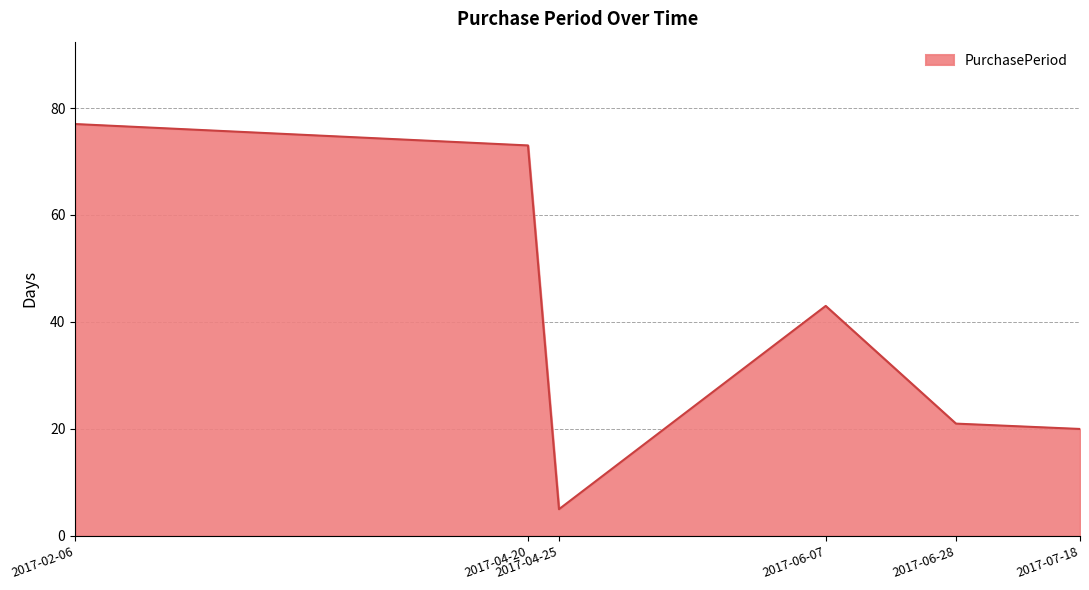

Where is the first local maximum?

2017-06-07